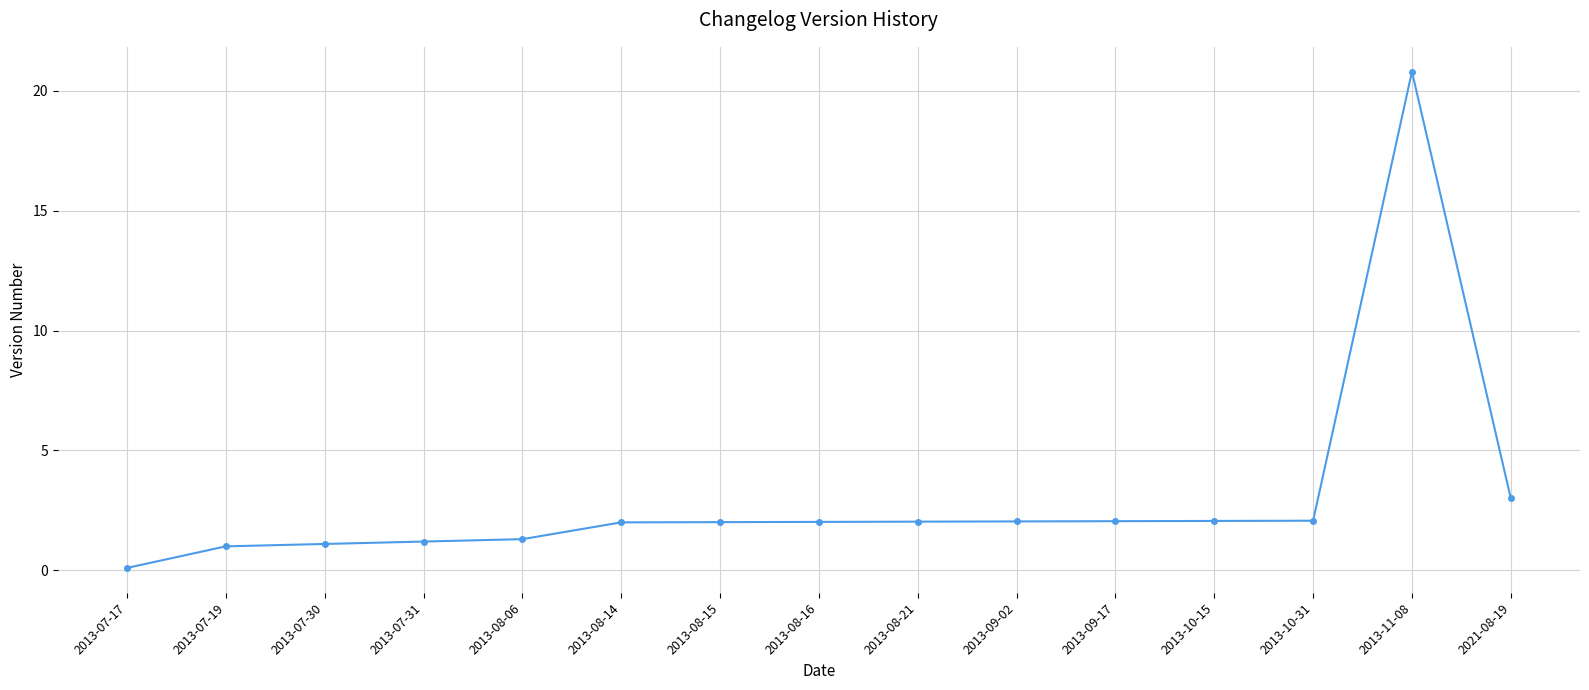

Where is the data nearest to the value 10?

2021-08-19